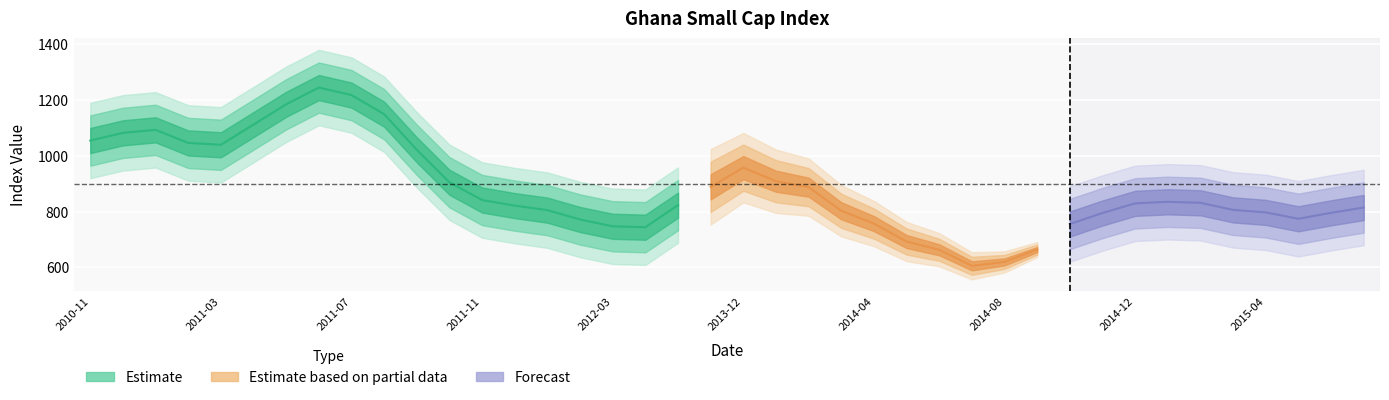

Between 2012-02 and 2012-01, which is larger?

2012-01